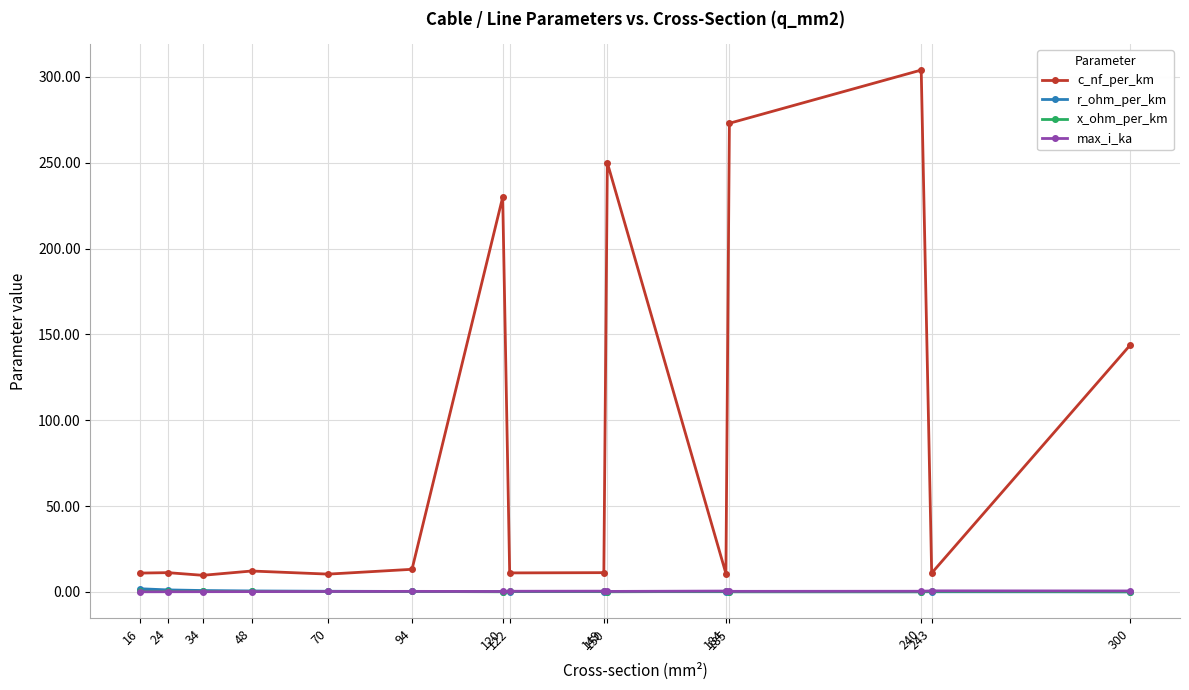

Which series has the largest total across all categories?

c_nf_per_km